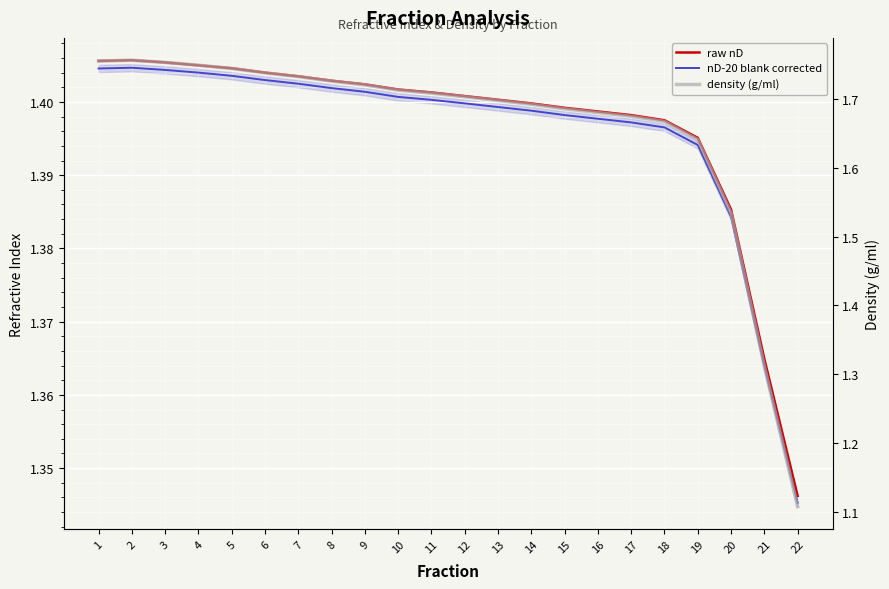

Reading right to left, transcribe all the data shown in this chart.

raw nD: 22=1.3	21=1.4	20=1.4	19=1.4	18=1.4	17=1.4	16=1.4	15=1.4	14=1.4	13=1.4	12=1.4	11=1.4	10=1.4	9=1.4	8=1.4	7=1.4	6=1.4	5=1.4	4=1.4	3=1.4	2=1.4	1=1.4
nD-20 blank corrected: 22=1.3	21=1.4	20=1.4	19=1.4	18=1.4	17=1.4	16=1.4	15=1.4	14=1.4	13=1.4	12=1.4	11=1.4	10=1.4	9=1.4	8=1.4	7=1.4	6=1.4	5=1.4	4=1.4	3=1.4	2=1.4	1=1.4
density (g/ml): 22=1.1	21=1.3	20=1.5	19=1.6	18=1.7	17=1.7	16=1.7	15=1.7	14=1.7	13=1.7	12=1.7	11=1.7	10=1.7	9=1.7	8=1.7	7=1.7	6=1.7	5=1.7	4=1.7	3=1.8	2=1.8	1=1.8